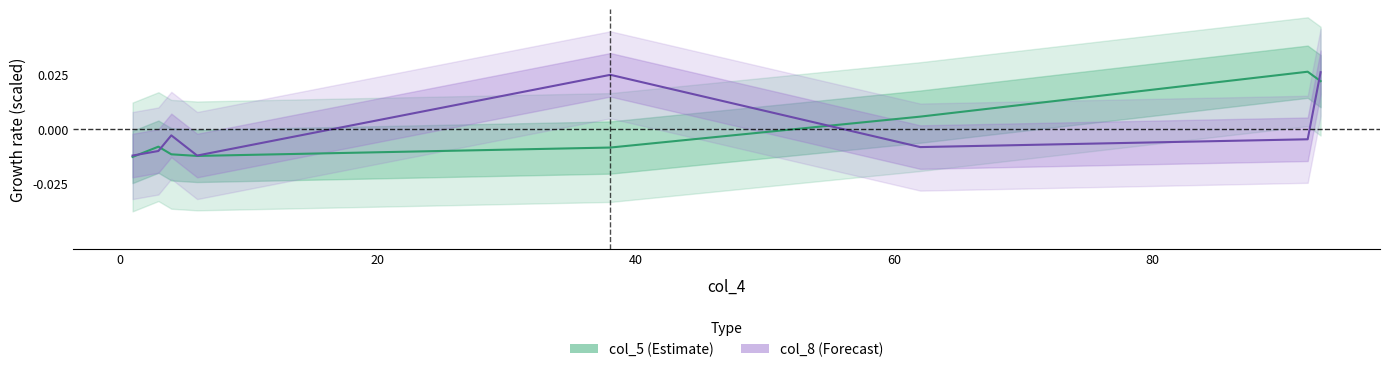

How many data points does each series have?

8